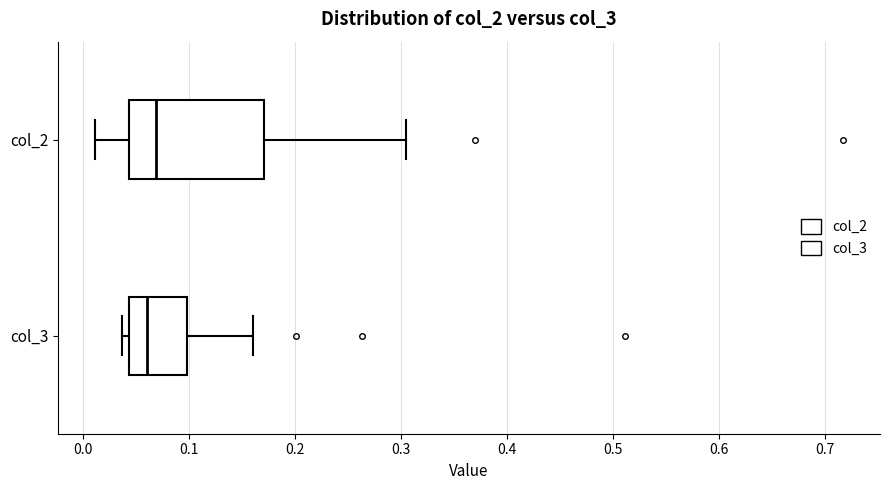

Which box is the widest, from its left edge to its right edge?

col_2